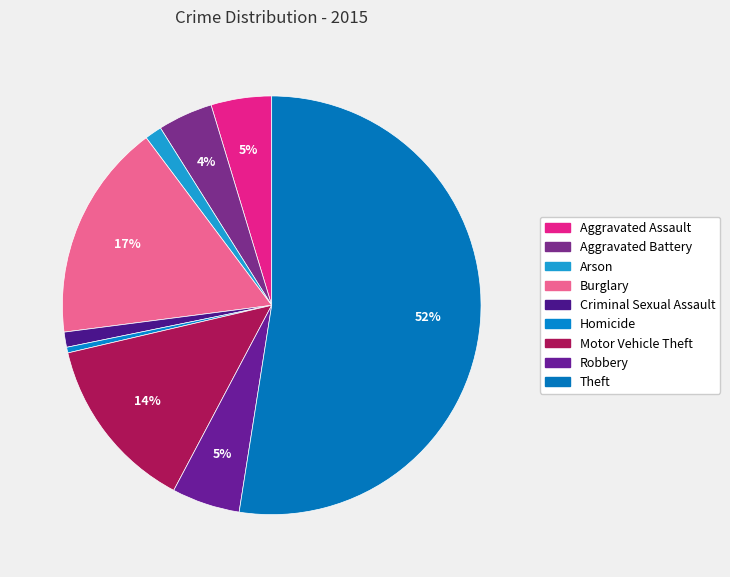

What percentage is the Arson slice, to the nearest percent?

1%